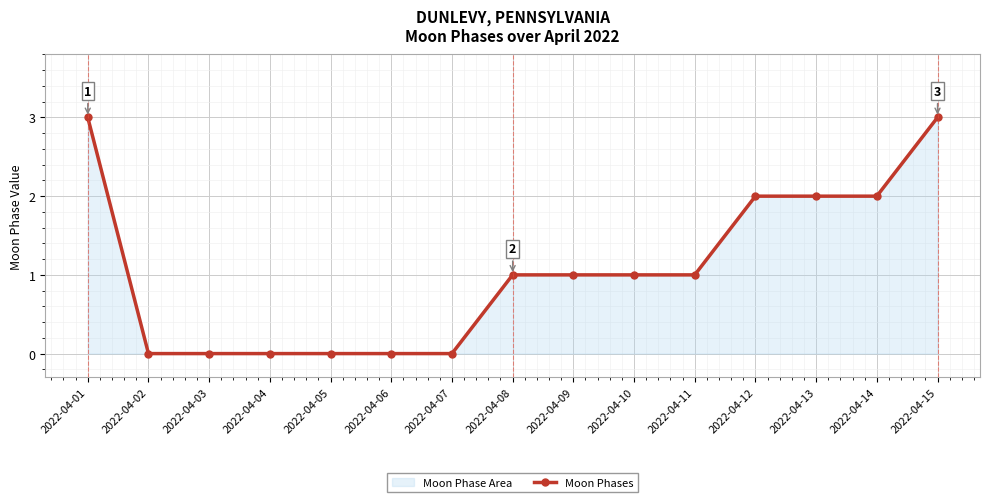

Reading left to right, what are all the values shown in this chart?

2022-04-01=3	2022-04-02=0	2022-04-03=0	2022-04-04=0	2022-04-05=0	2022-04-06=0	2022-04-07=0	2022-04-08=1	2022-04-09=1	2022-04-10=1	2022-04-11=1	2022-04-12=2	2022-04-13=2	2022-04-14=2	2022-04-15=3